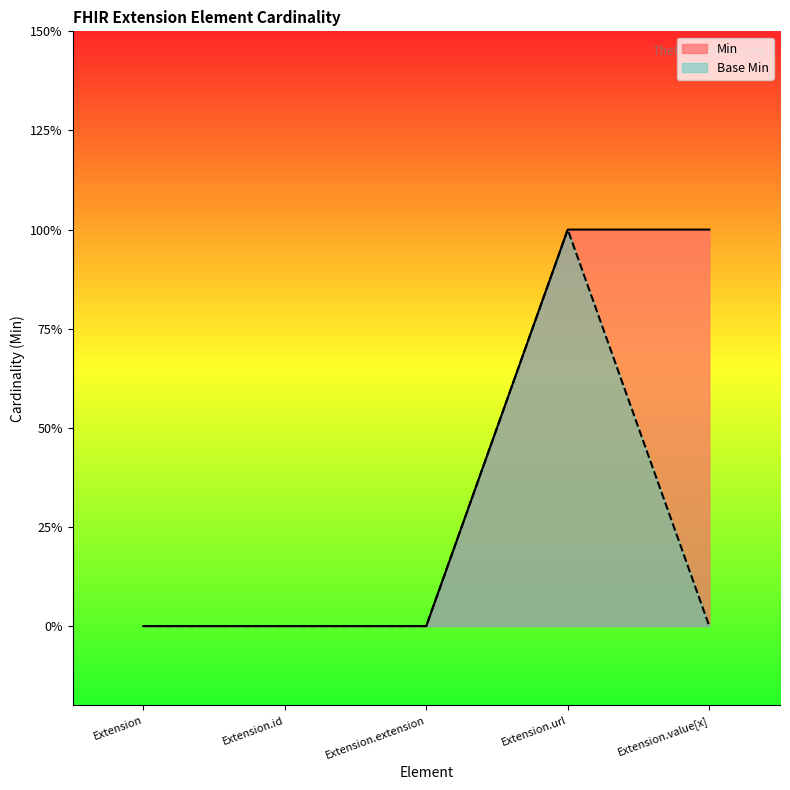

Between Extension.extension and Extension.url, which series saw the biggest shift?

Min